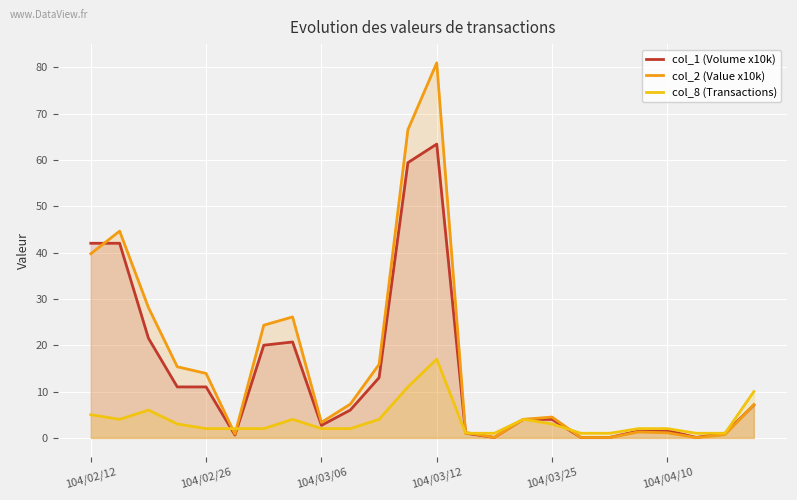

What is the approximate value of col_1 (Volume x10k) at 14?

0.1